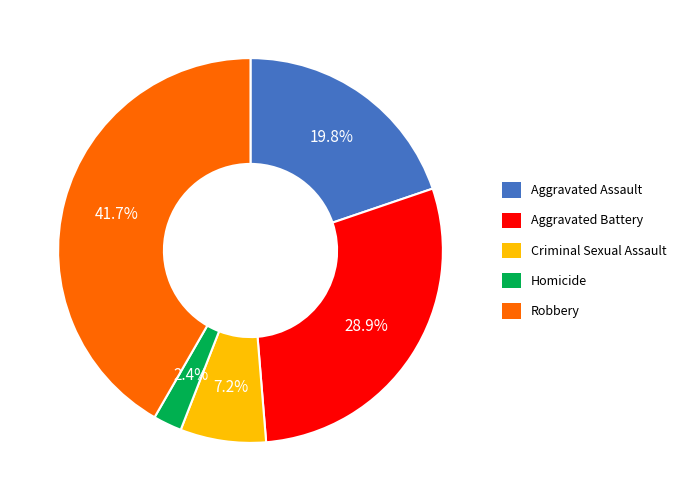

Which has a higher value, Aggravated Battery or Robbery?

Robbery